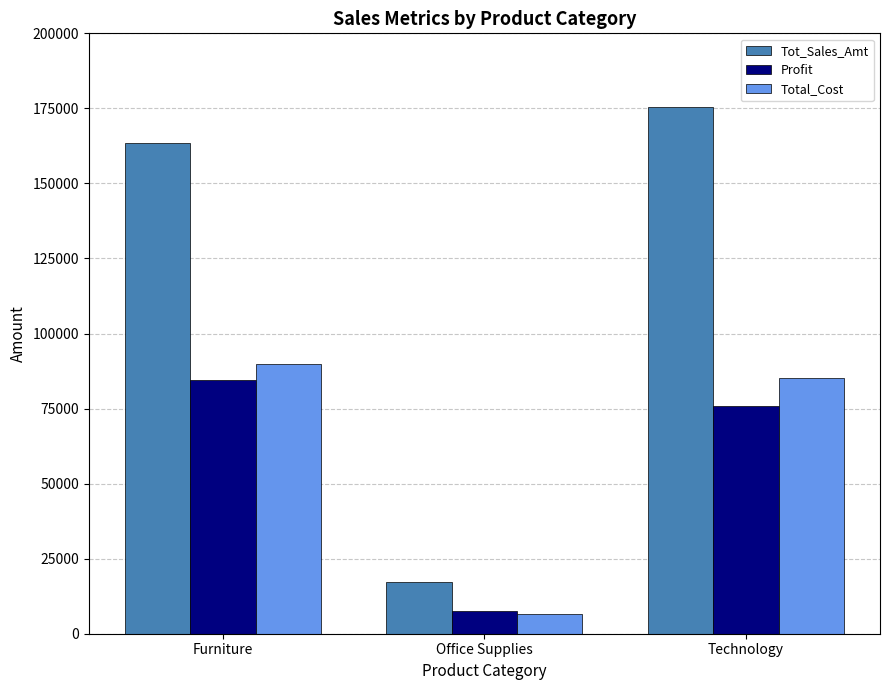

Which category has the highest value in the Total_Cost series?

Furniture